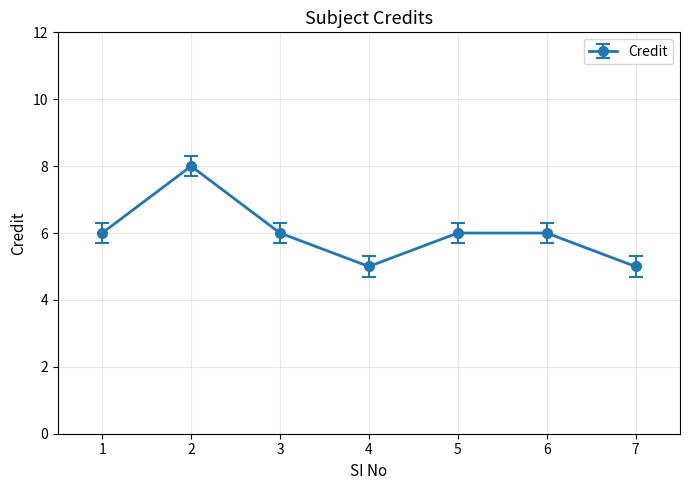

Approximately how many times larger is the value at 4 compared to 5?

0.8